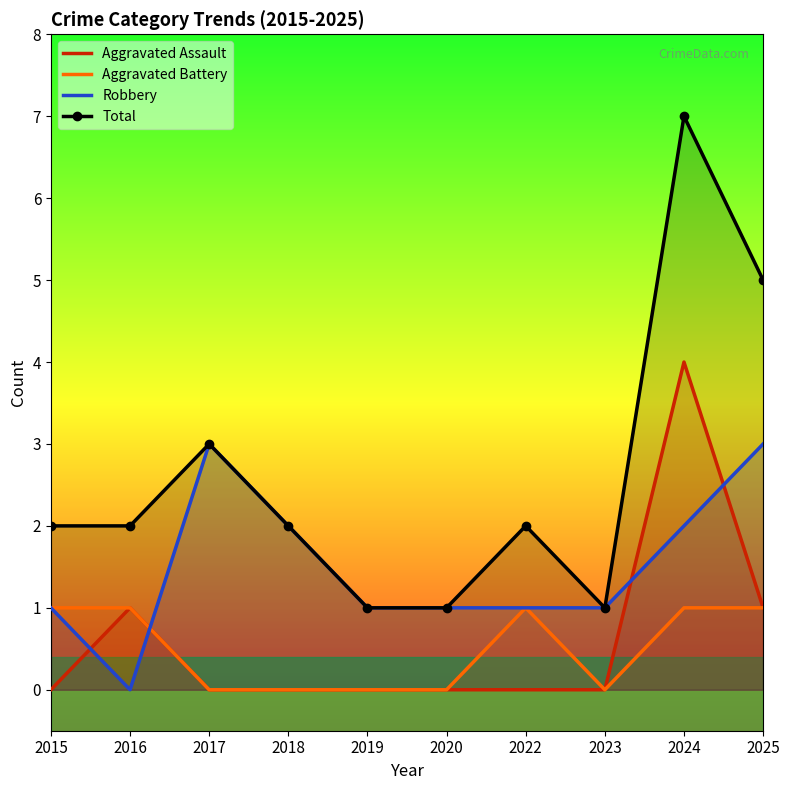

What is the sum of the Robbery values at 2016 and 2018?

2